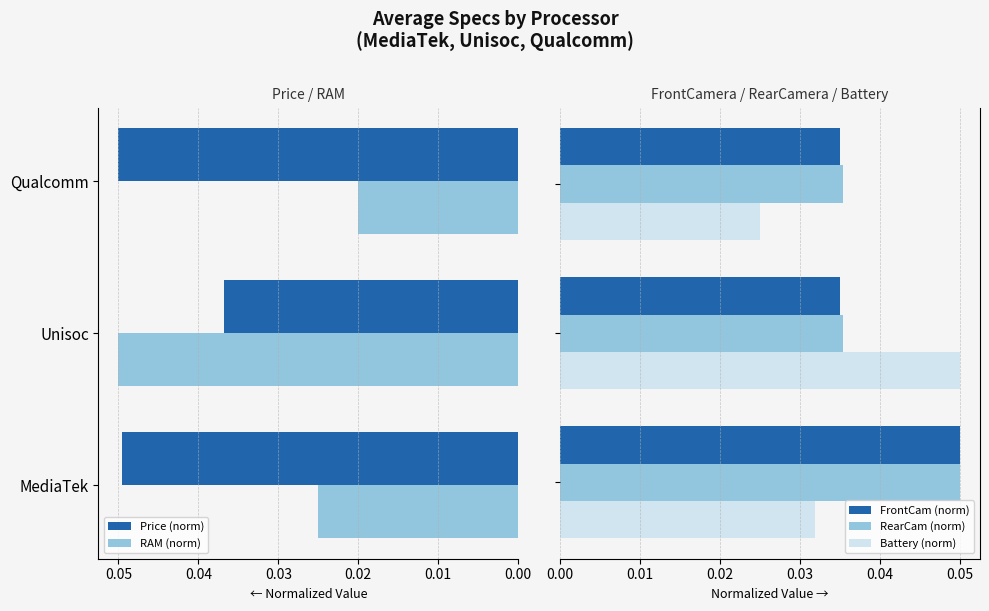

How many Battery (norm) values are between 0 and 1?

3